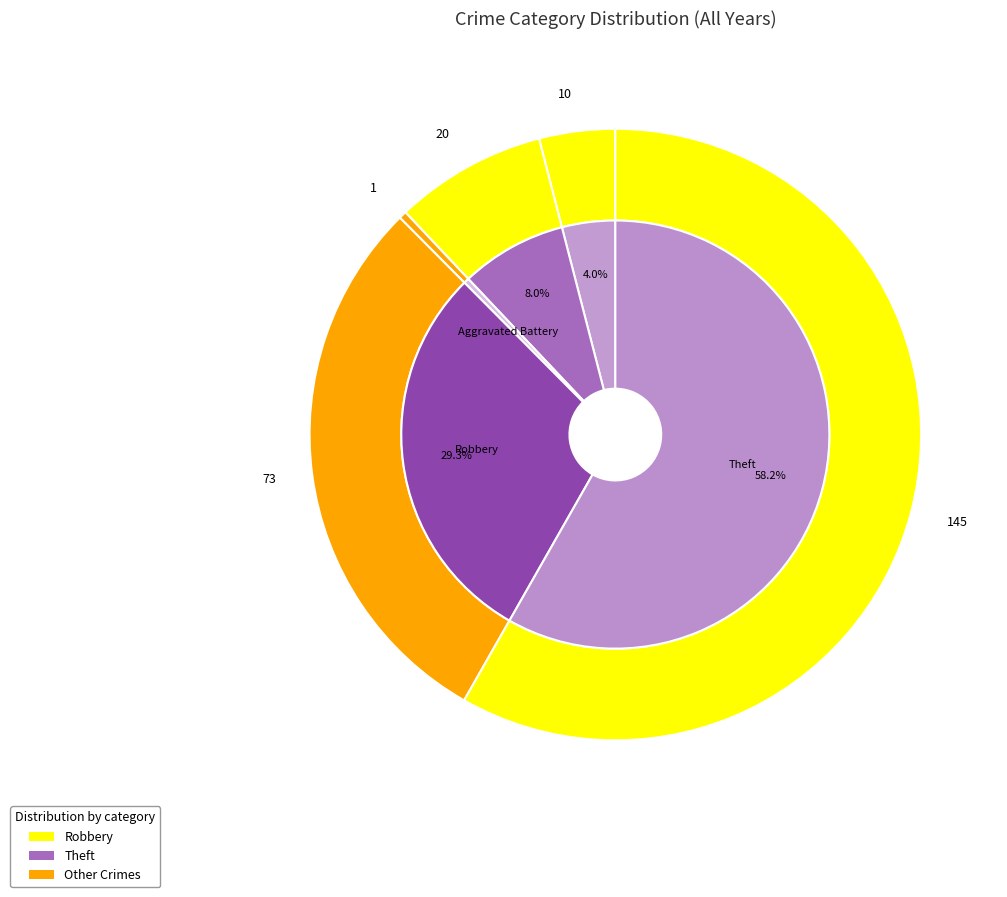

Rank the categories by value from lowest to highest.

Criminal Sexual Assault, Aggravated Battery, Aggravated Assault, Robbery, Theft